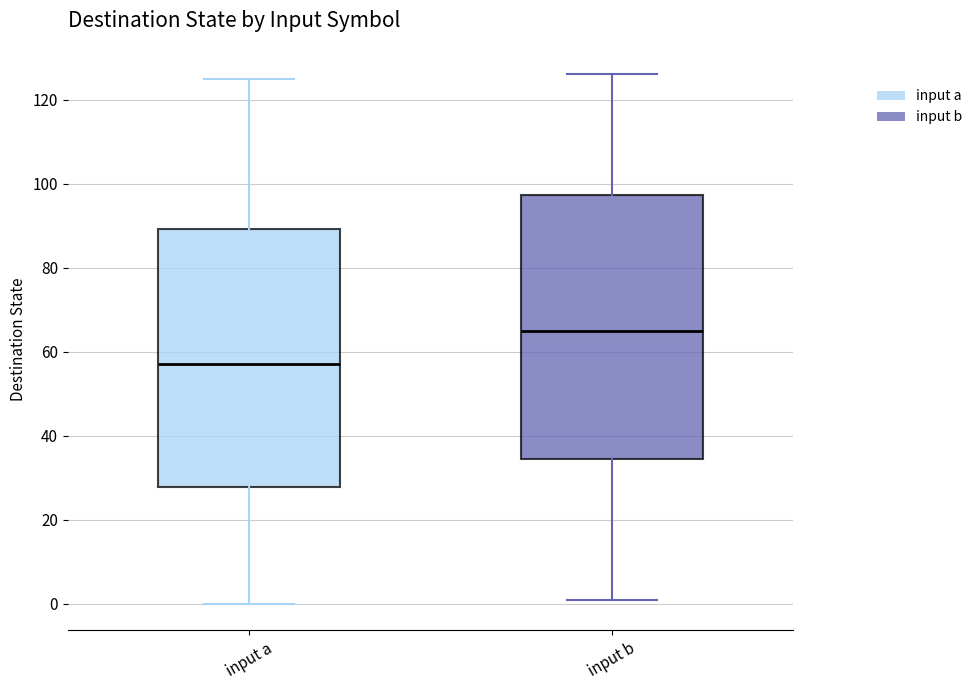

Which box's median line is the highest?

input b